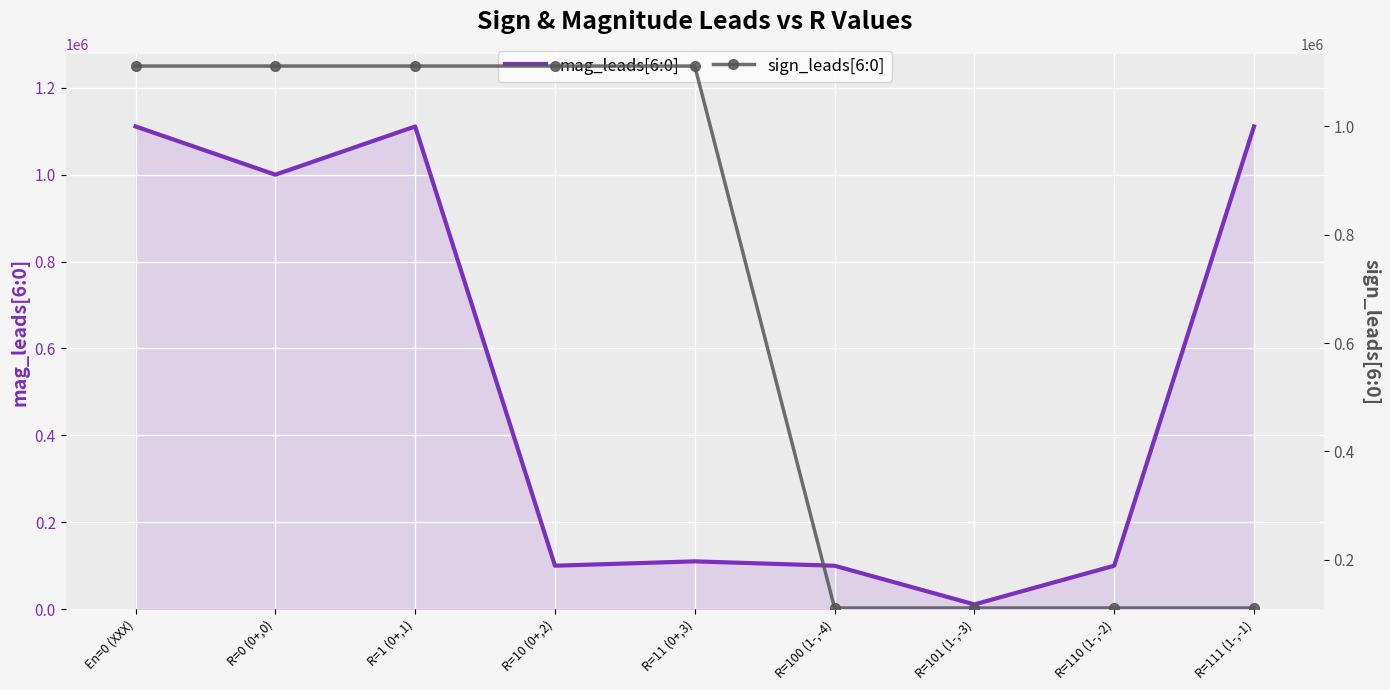

How many categories are shown in the chart?

9